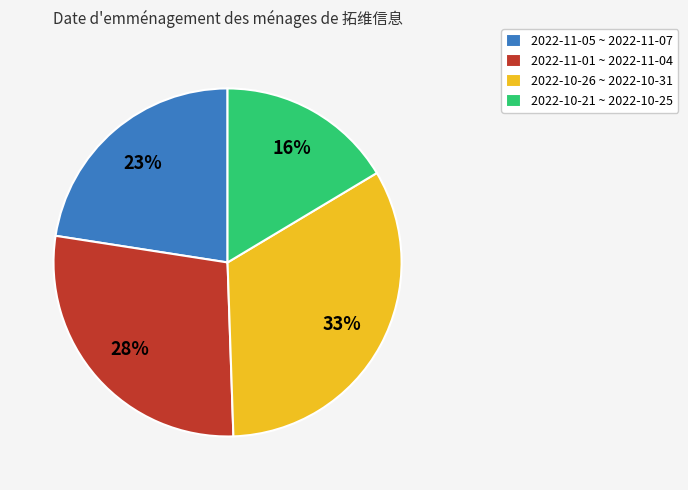

Which category has the smallest portion of the pie?

2022-10-21 ~ 2022-10-25